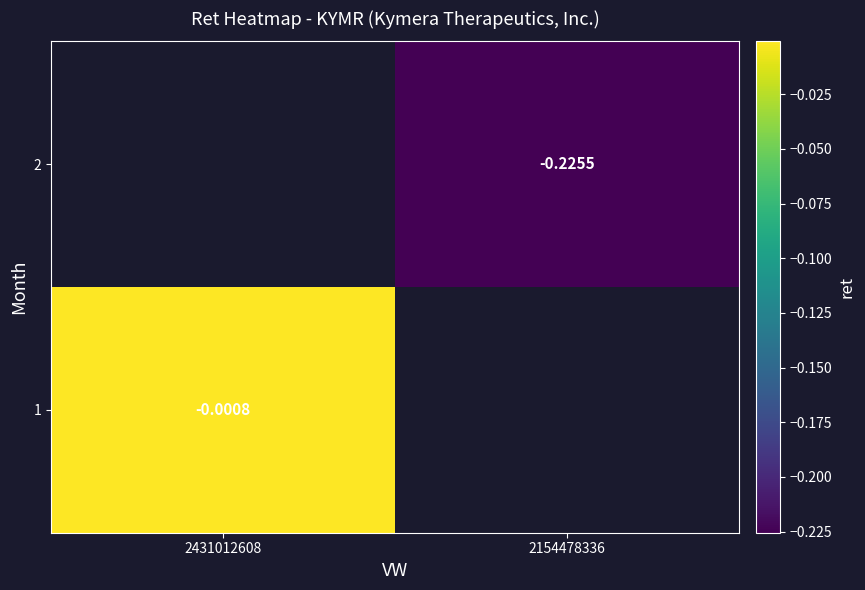

Is it true that 1 equals -0.0 at 2431012608?

False